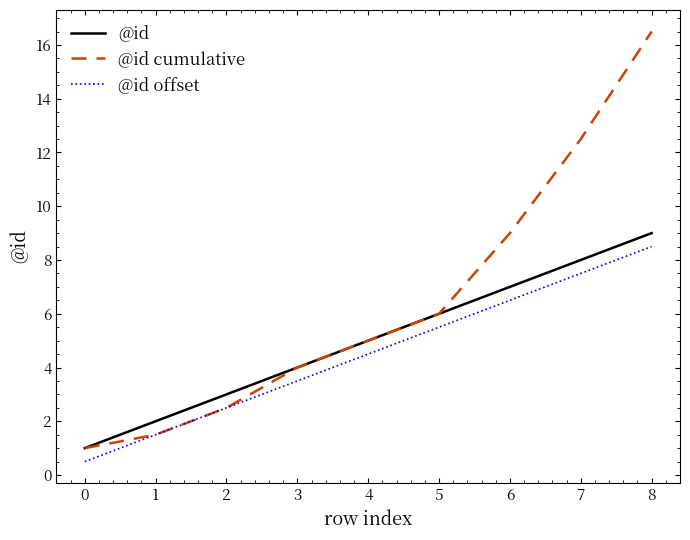

True or false: @id offset and @id intersect in this chart.

False